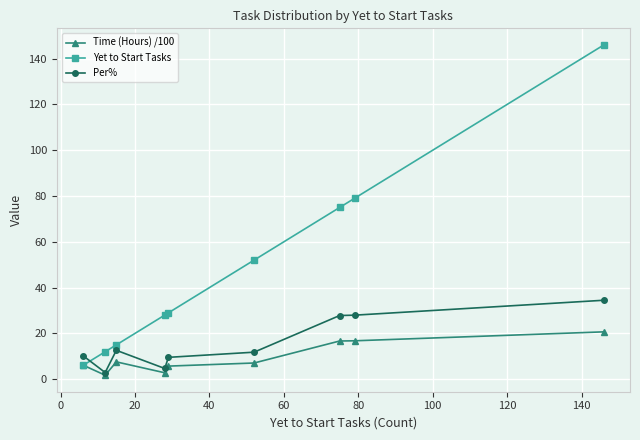

At how many categories does at least one series exceed 47?

4